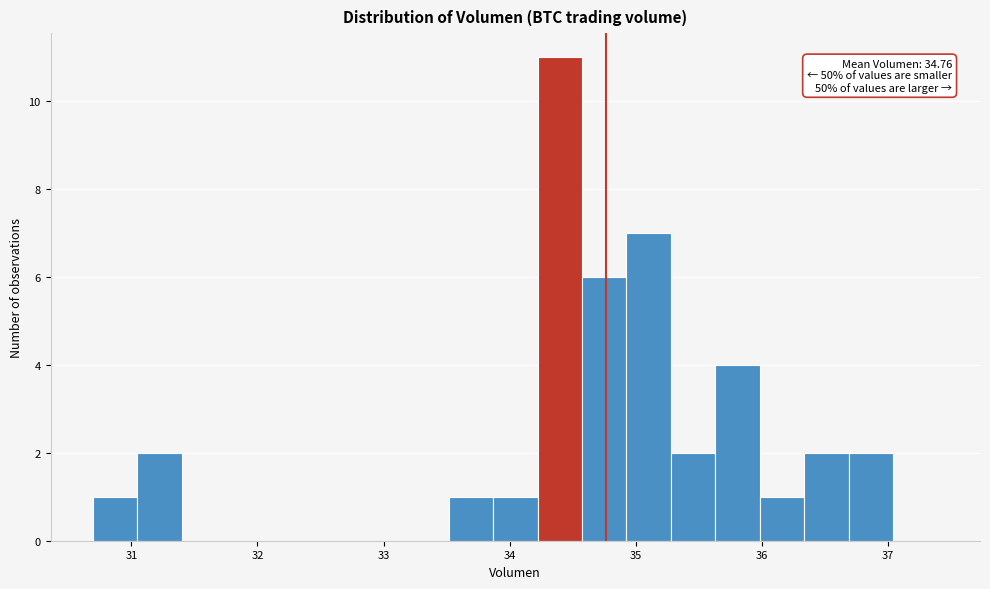

Around what value on the x-axis is the tallest bar? Give the approximate position of its centre, as read against the axis.

34.4